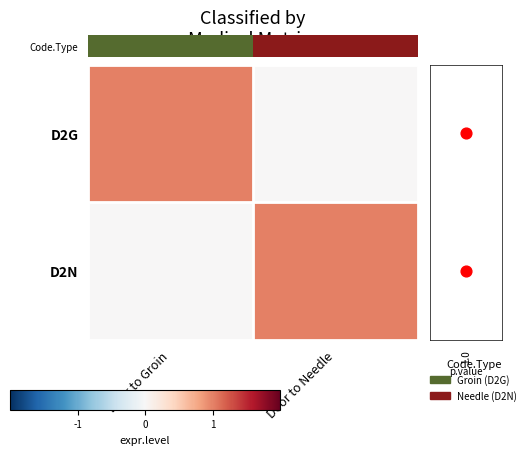

At which category is the sum across all series the highest?

Door to Needle